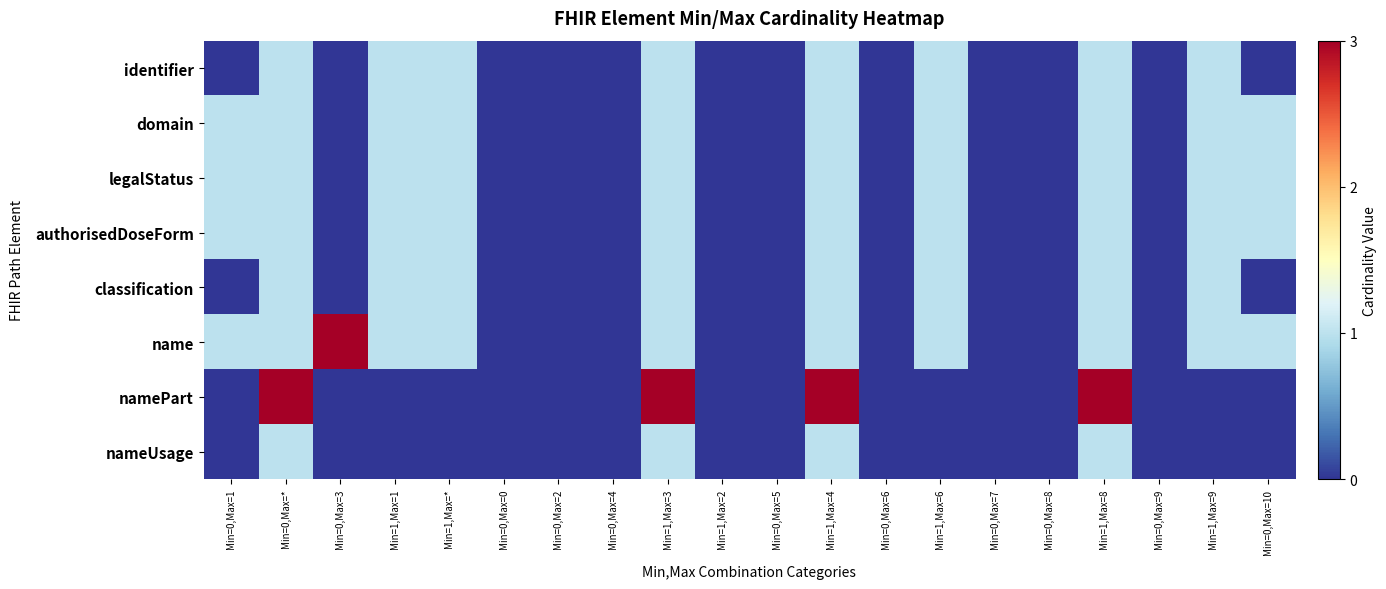

Which label corresponds to the largest value in the chart?

Min=0,Max=3